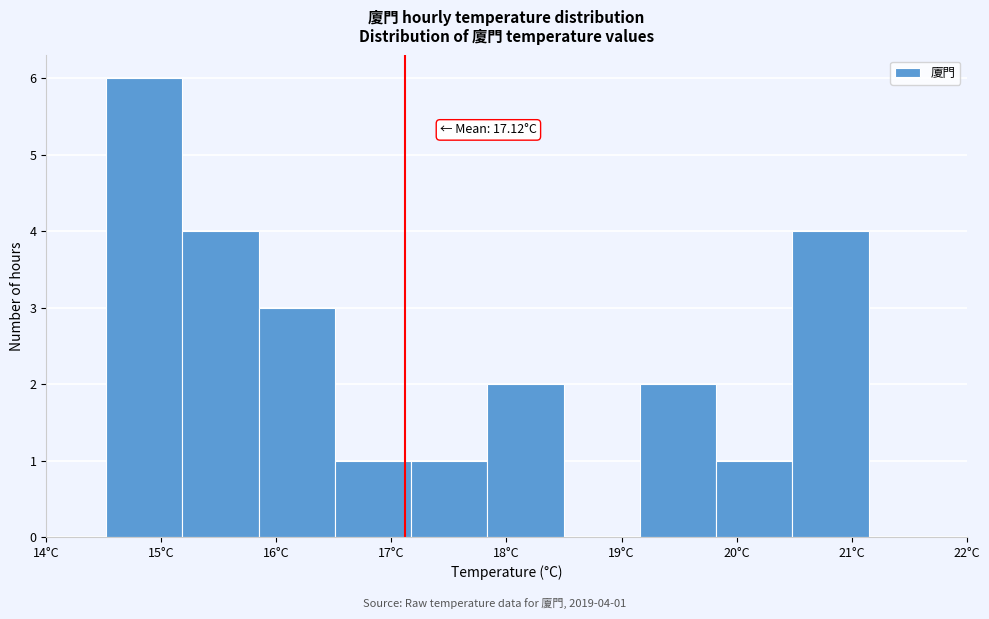

Which range on the x-axis has the tallest bar?

14.5 to 15.2